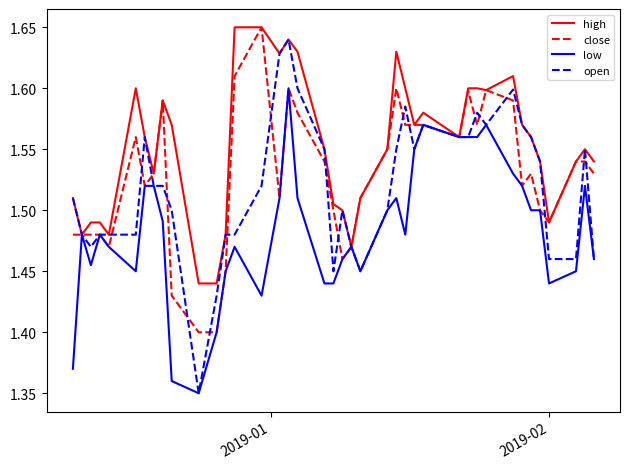

Which series has the largest range (max minus min)?

open